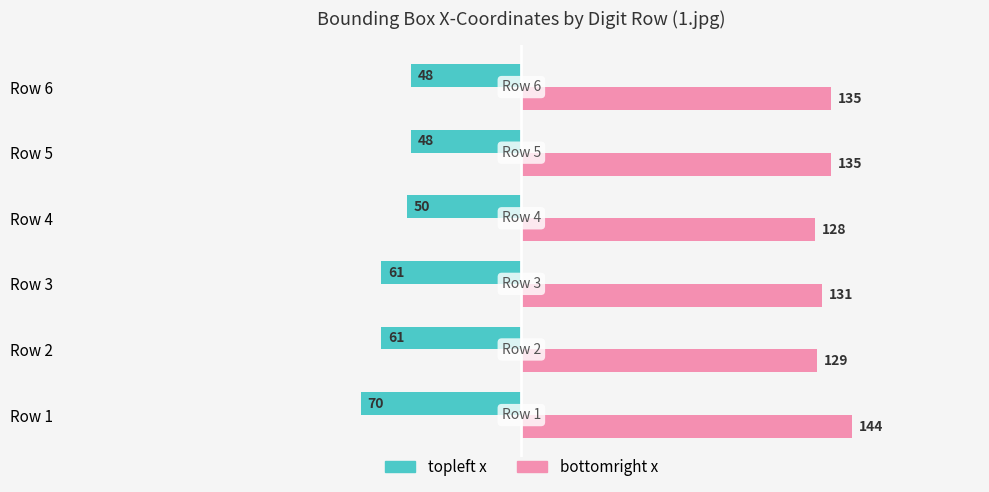

List the series in order of their overall mean, highest first.

bottomright x, topleft x